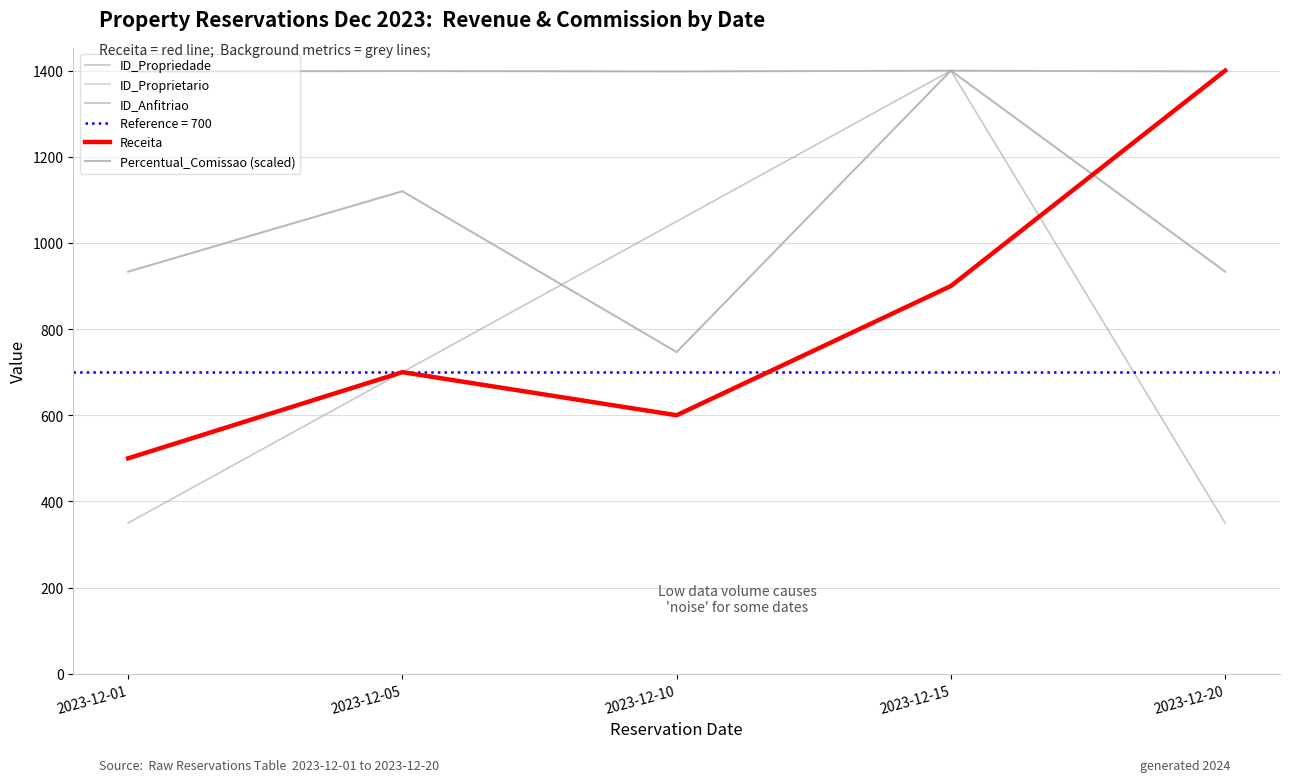

Reading left to right, transcribe all the data shown in this chart.

ID_Propriedade: 350.0	700.0	1050.0	1400.0	350.0
ID_Proprietario: 1397.2	1398.6	1397.2	1400.0	1397.2
ID_Anfitriao: 1398.6	1399.3	1398.6	1400.0	1398.6
Receita: 500.0	700.0	600.0	900.0	1400.0
Percentual_Comissao (scaled): 933.3	1120.0	746.7	1400.0	933.3